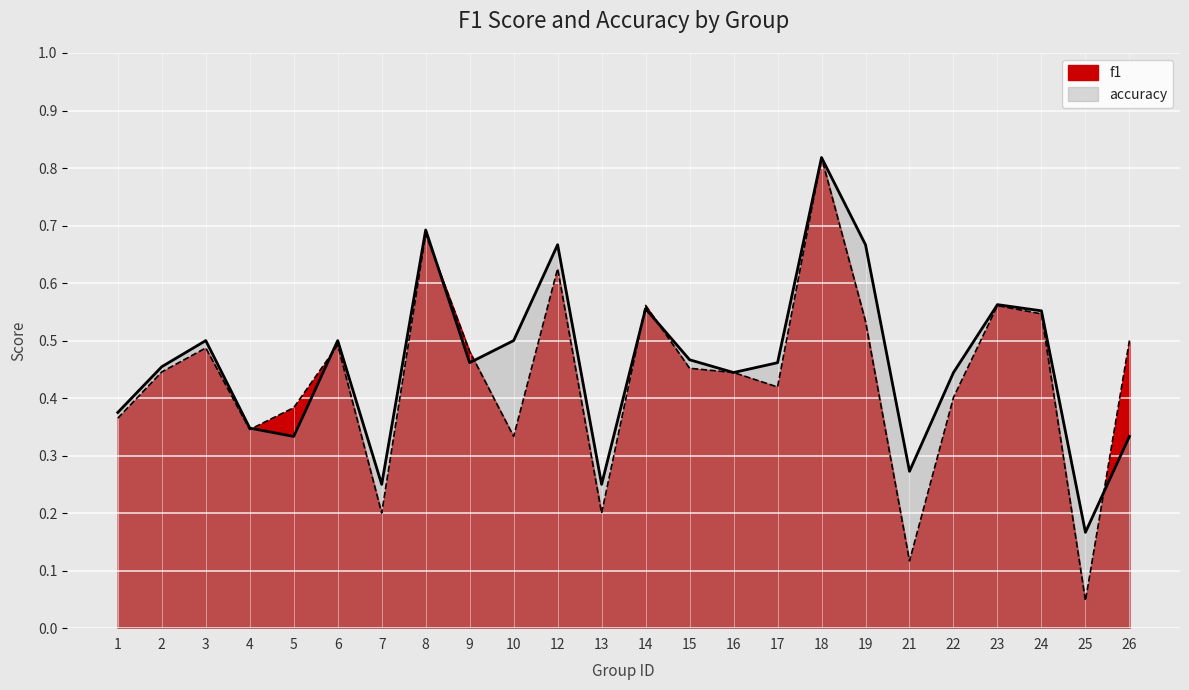

Between 17 and 22, which is larger?

17